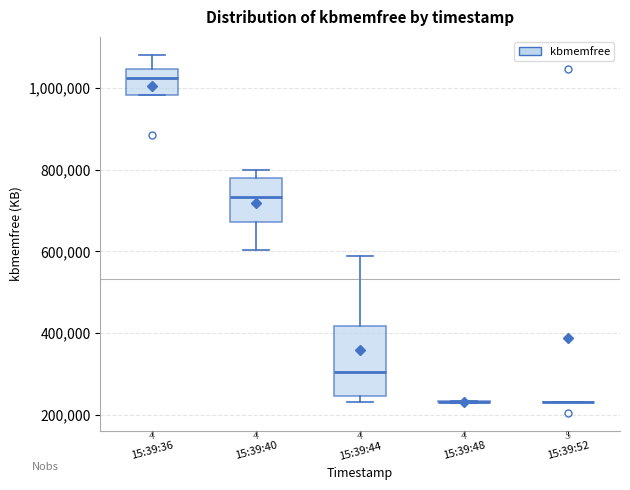

Reading left to right, read every box against the y-axis: the position of its median line, the range the box covers, and the ends of its whiskers. The values are not printed on the chart, so give them approximately, as read against the axis.

15:39:36: median 1020000, box 980000 to 1040000, whiskers 980000 to 1080000
15:39:40: median 740000, box 680000 to 780000, whiskers 600000 to 800000
15:39:44: median 300000, box 240000 to 420000, whiskers 220000 to 580000
15:39:48: box collapsed to a line at 240000, whiskers 220000 to 240000
15:39:52: box collapsed to a line at 240000, whiskers 220000 to 240000